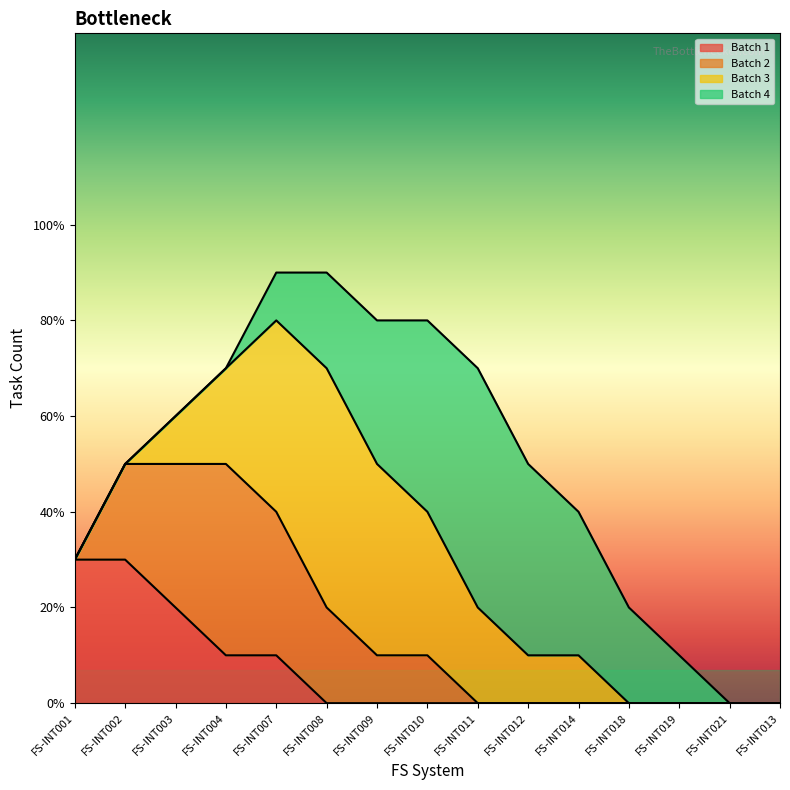

How many lines are shown in the chart?

4